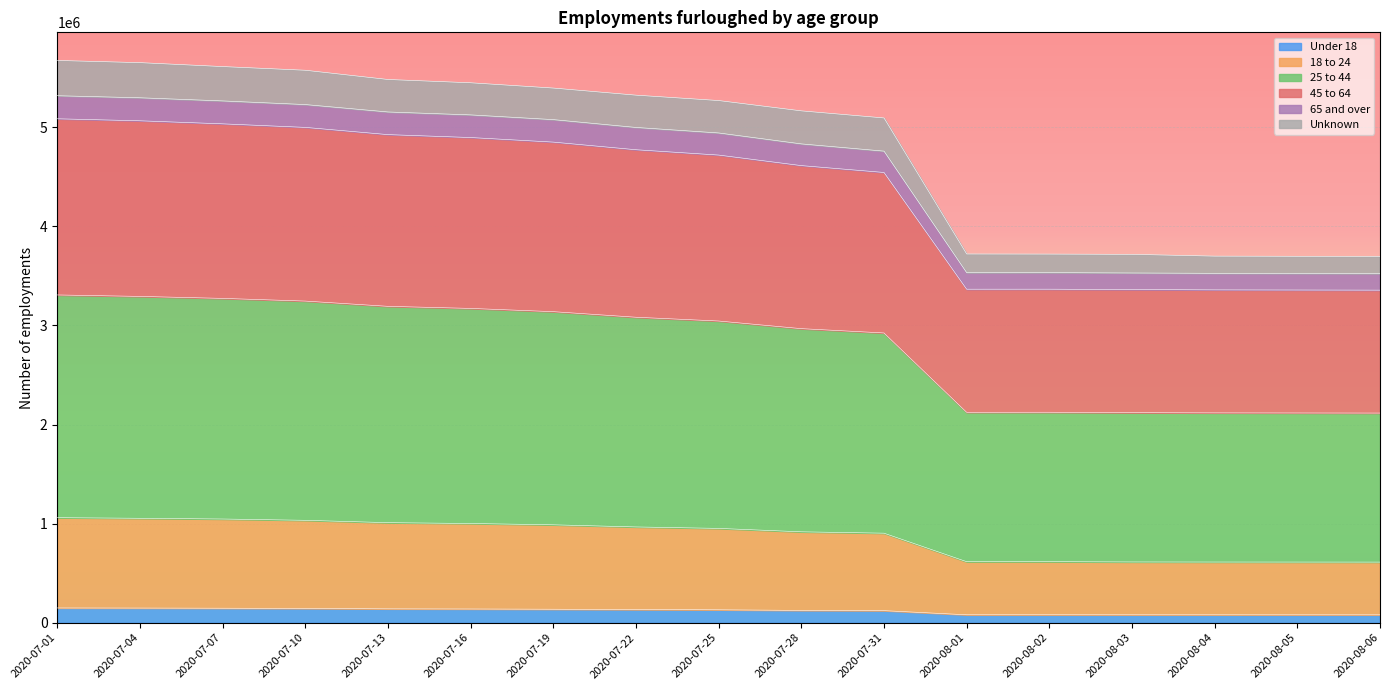

What is the total value across all series at 2020-07-07?

5612300